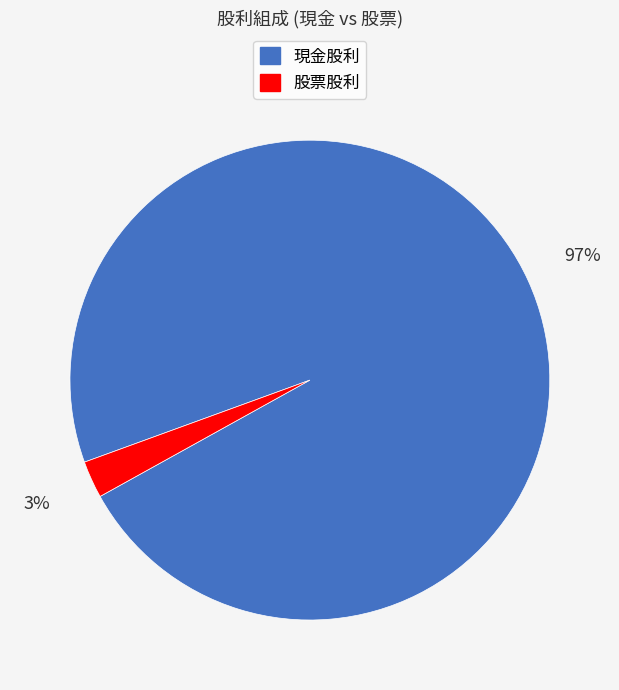

How many slices are in this pie chart?

2